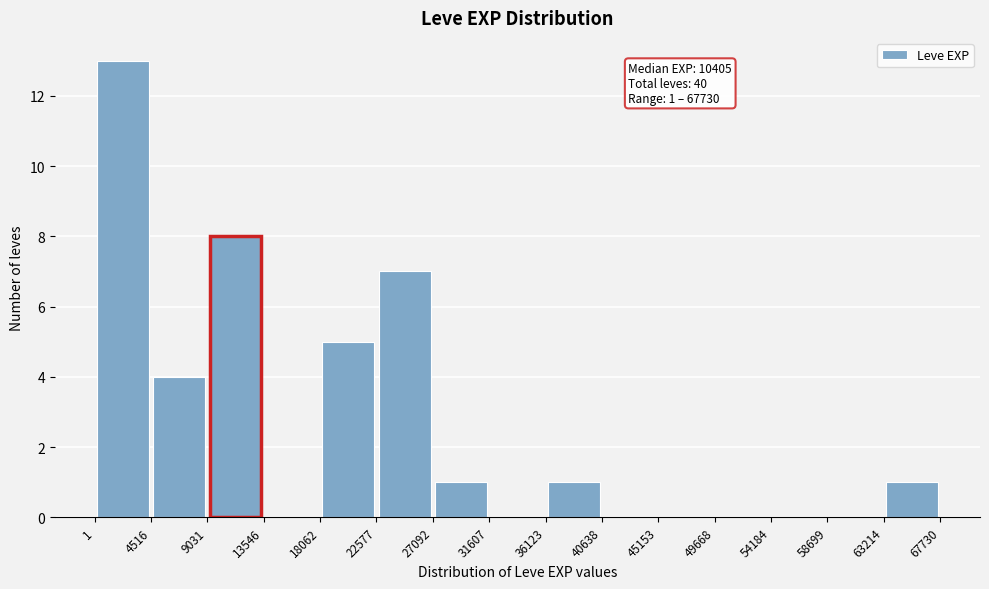

Over which range of the x-axis is the bar tallest?

1 to 4516